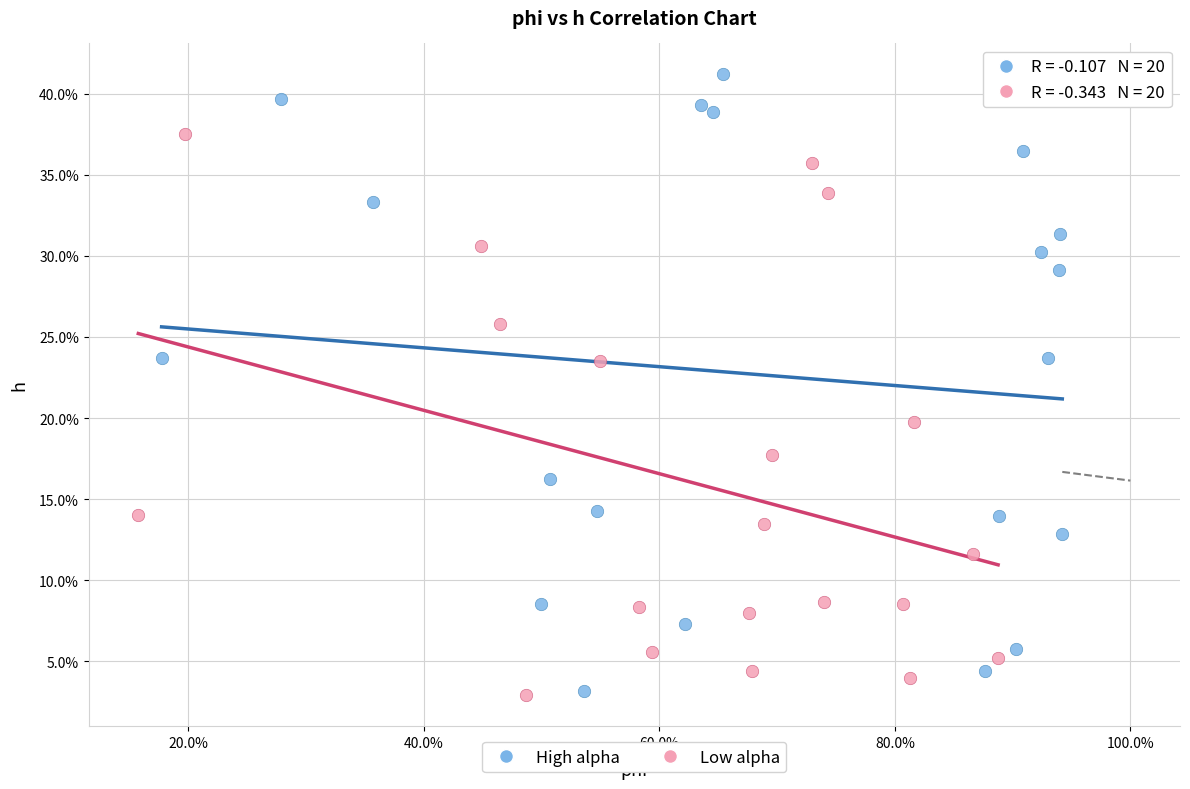

Which series has the largest Y range (max minus min)?

High alpha